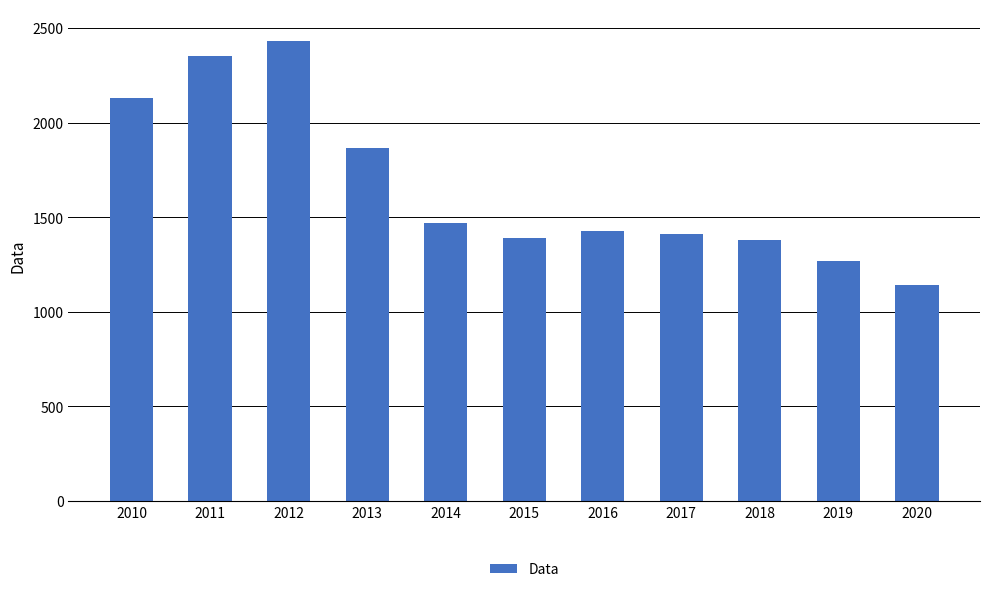

What is the difference between the values at 2014 and 2020?

324.6